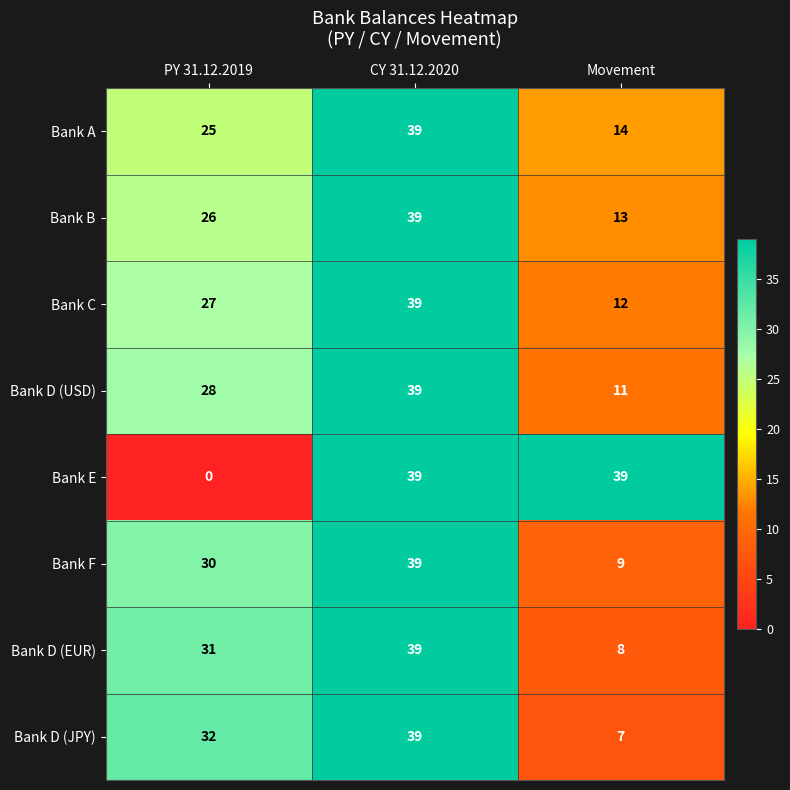

Reading left to right, transcribe all the data shown in this chart.

Bank A: PY 31.12.2019=25	CY 31.12.2020=39	Movement=14
Bank B: PY 31.12.2019=26	CY 31.12.2020=39	Movement=13
Bank C: PY 31.12.2019=27	CY 31.12.2020=39	Movement=12
Bank D (USD): PY 31.12.2019=28	CY 31.12.2020=39	Movement=11
Bank E: PY 31.12.2019=0	CY 31.12.2020=39	Movement=39
Bank F: PY 31.12.2019=30	CY 31.12.2020=39	Movement=9
Bank D (EUR): PY 31.12.2019=31	CY 31.12.2020=39	Movement=8
Bank D (JPY): PY 31.12.2019=32	CY 31.12.2020=39	Movement=7